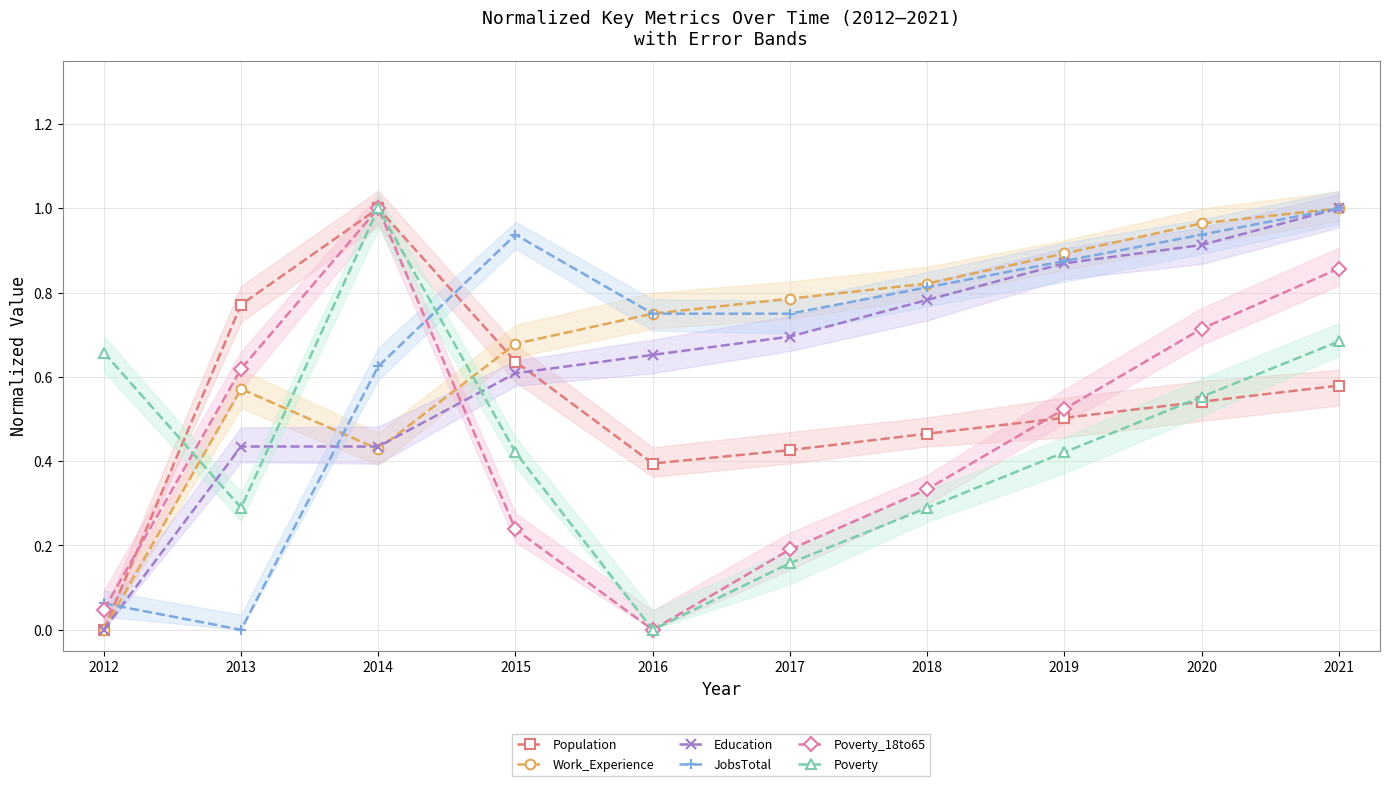

Reading left to right, transcribe all the data shown in this chart.

Population: 0.0	0.8	1.0	0.6	0.4	0.4	0.5	0.5	0.5	0.6
Work_Experience: 0.0	0.6	0.4	0.7	0.8	0.8	0.8	0.9	1.0	1.0
Education: 0.0	0.4	0.4	0.6	0.7	0.7	0.8	0.9	0.9	1.0
JobsTotal: 0.1	0.0	0.6	0.9	0.8	0.8	0.8	0.9	0.9	1.0
Poverty_18to65: 0.0	0.6	1.0	0.2	0.0	0.2	0.3	0.5	0.7	0.9
Poverty: 0.7	0.3	1.0	0.4	0.0	0.2	0.3	0.4	0.6	0.7